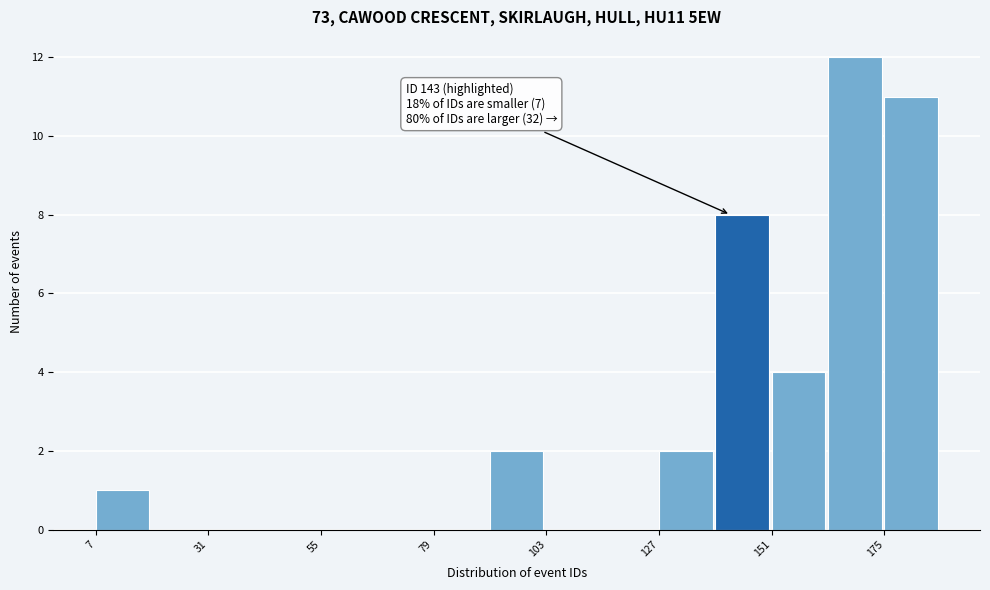

Around what value on the x-axis is the tallest bar? Give the approximate position of its centre, as read against the axis.

170